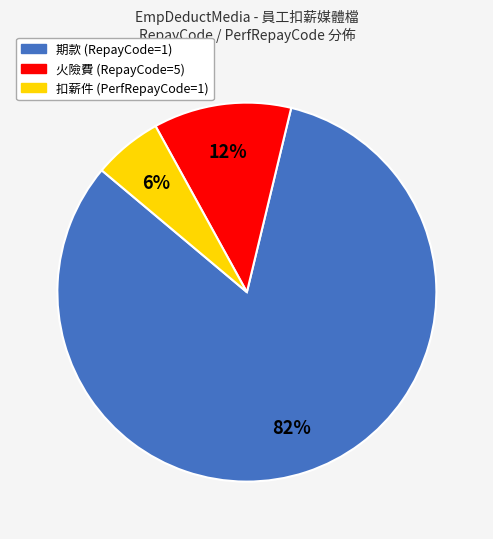

Rank the categories by value from lowest to highest.

扣薪件 (PerfRepayCode=1), 火險費 (RepayCode=5), 期款 (RepayCode=1)